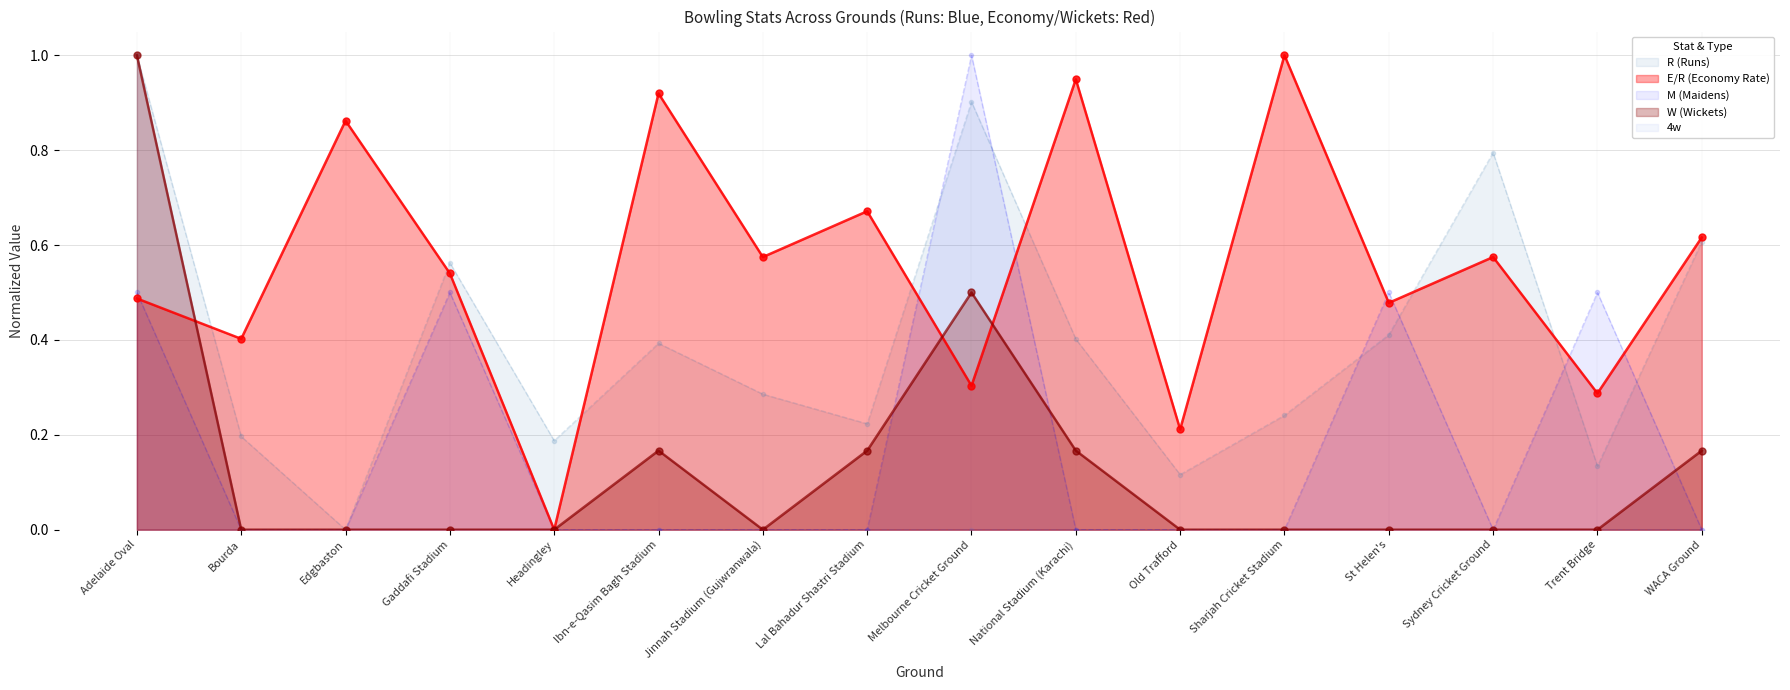

What is the difference between the second highest and minimum values in the E/R (Economy Rate) (line) series?

0.9